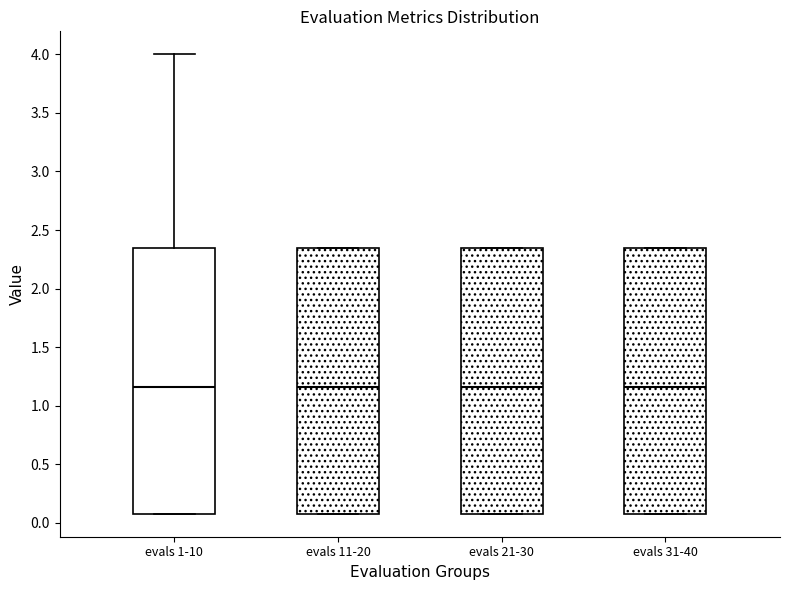

Where is the lower edge of the box for evals 11-20 on the y-axis? The values are not printed on the chart, so give them approximately, as read against the axis.

0.10